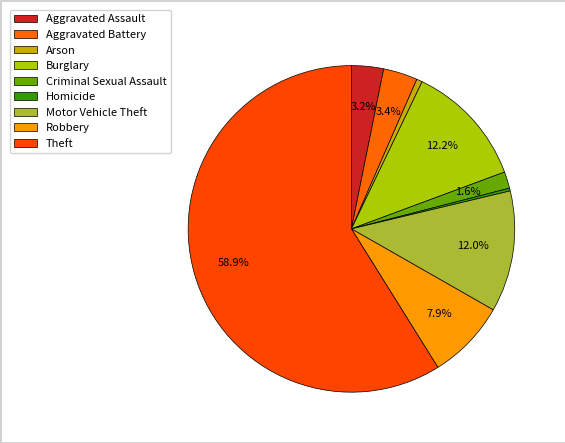

How many slices are in this pie chart?

9